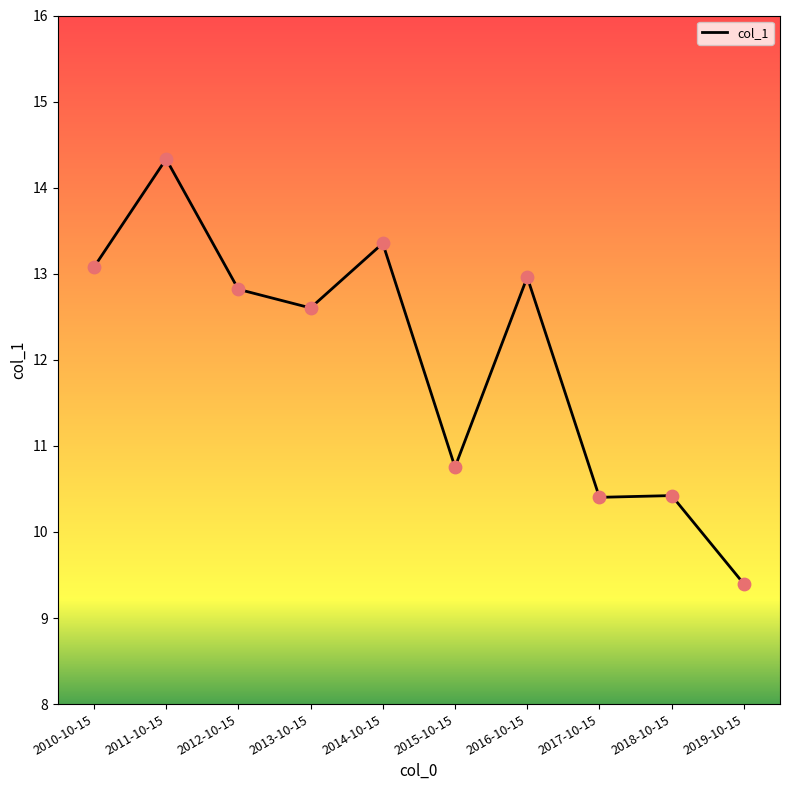

What is the ratio of the value at 2018-10-15 to the value at 2010-10-15?

0.8